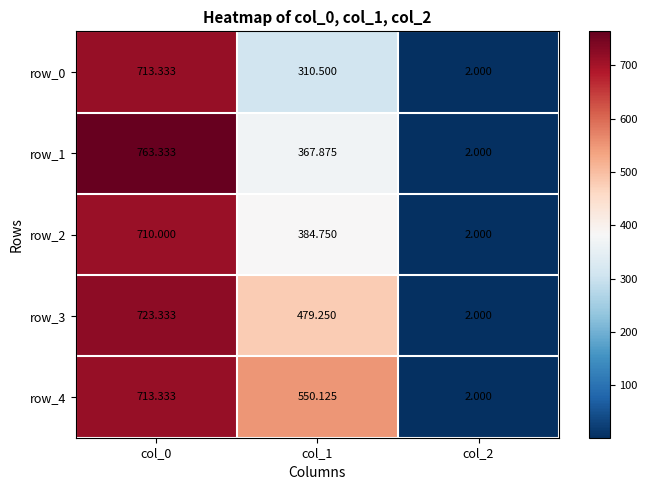

What is the approximate value of row_4 at col_1?

550.1